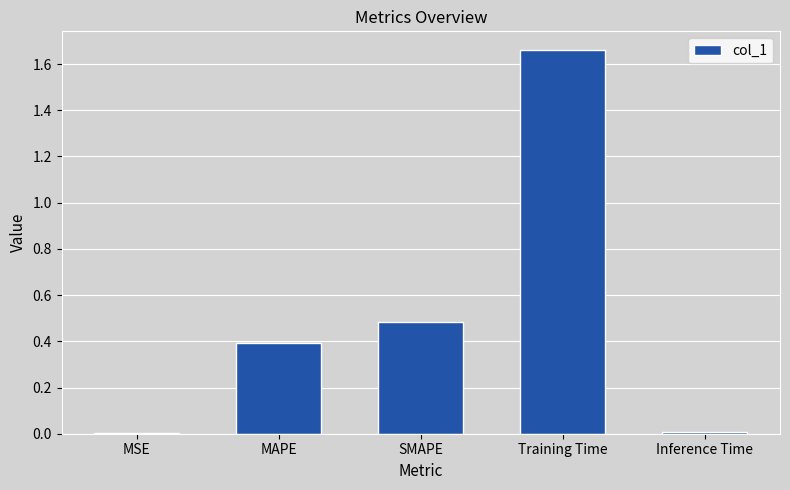

Which label corresponds to the largest value in the chart?

Training Time